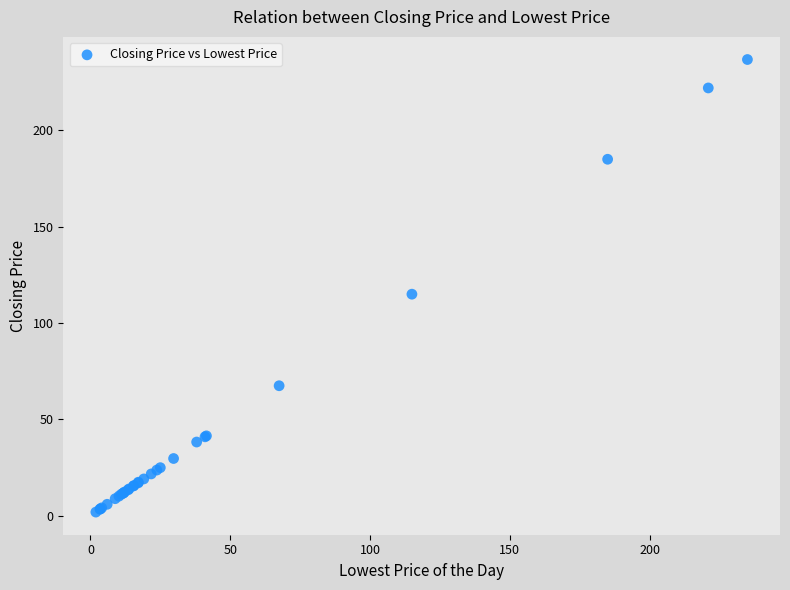

What Y value in the scatter plot is closest to 119?

115.0